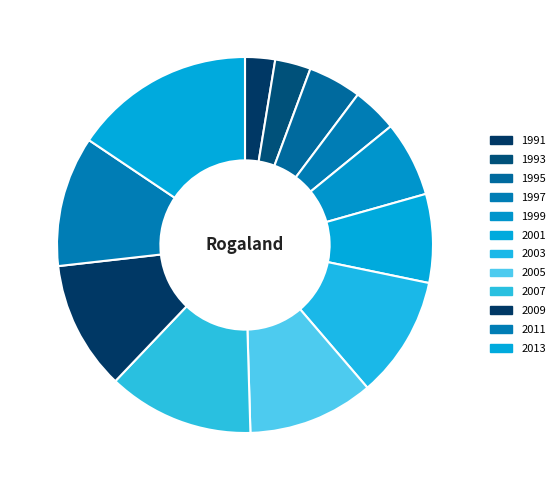

How many slices are in this pie chart?

12